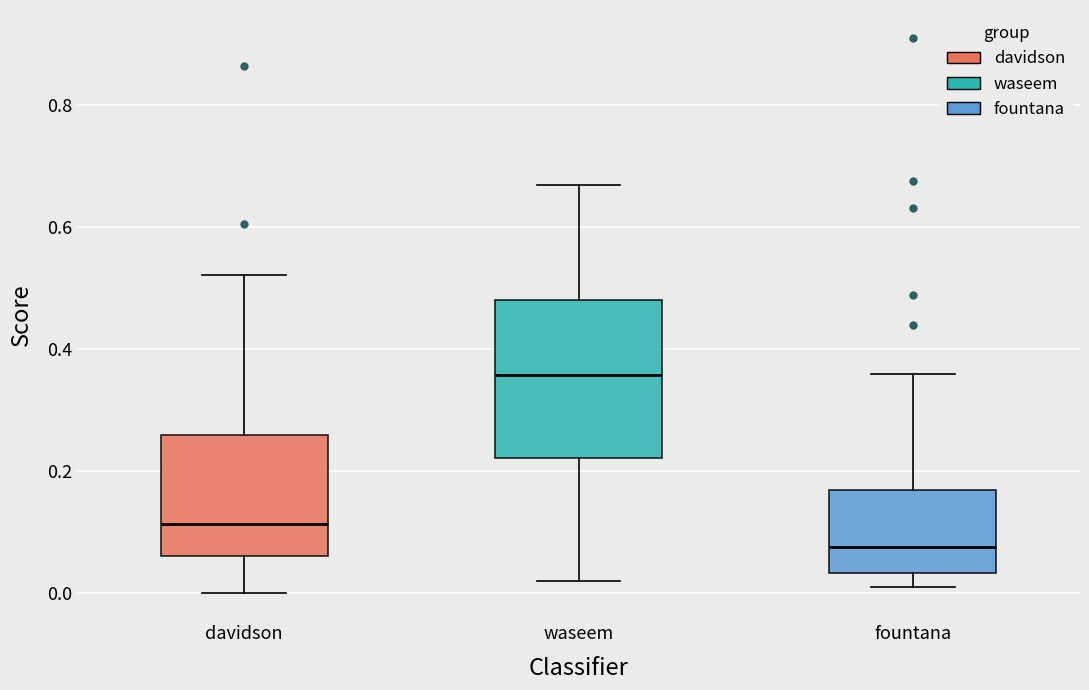

Which box's median line is the lowest?

fountana